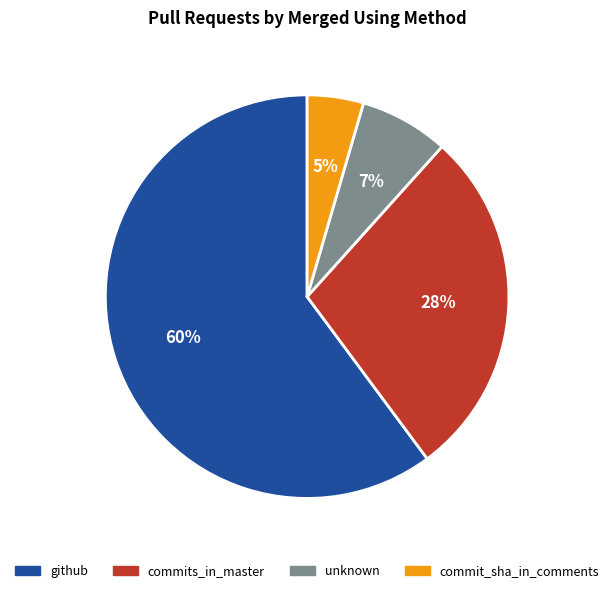

Which slice is the largest?

github